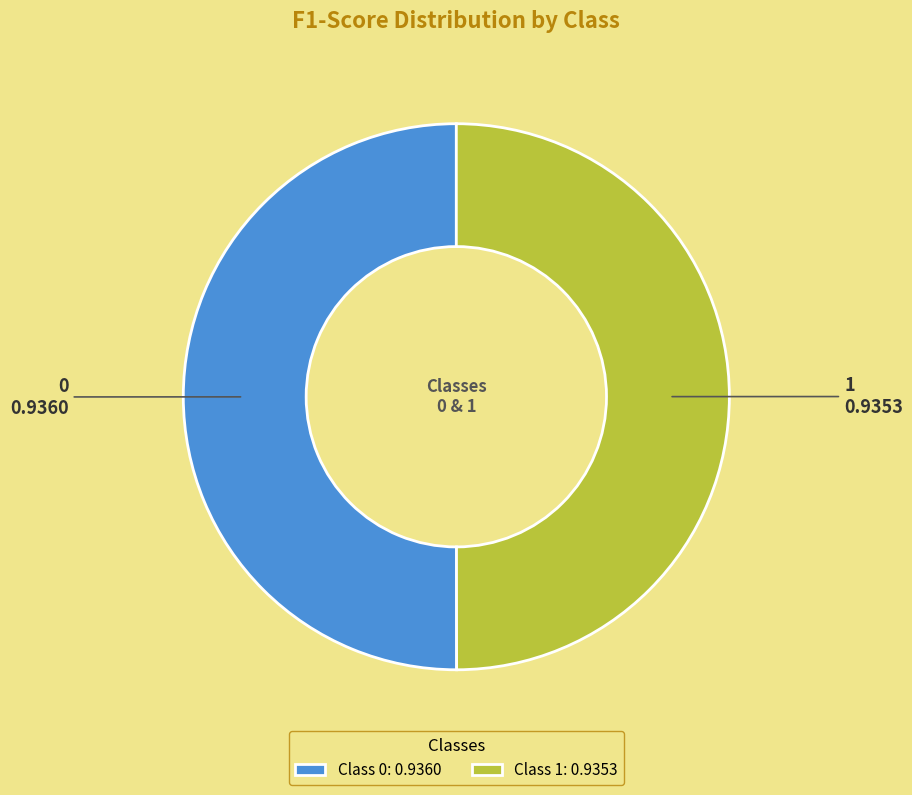

Count the number of slices in the pie.

2